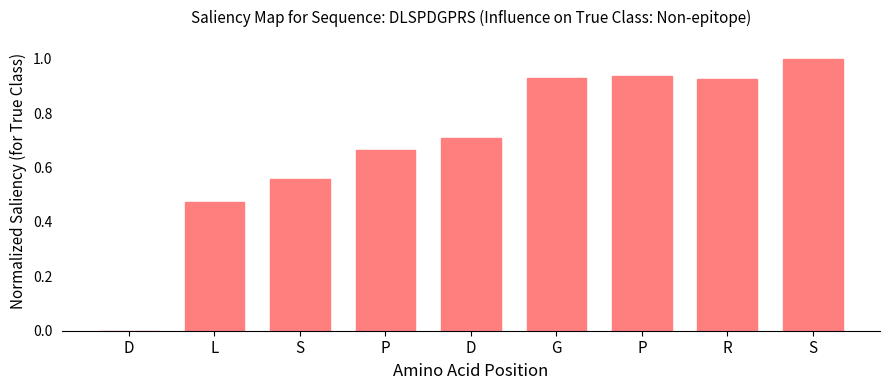

How many positive values are there?

8